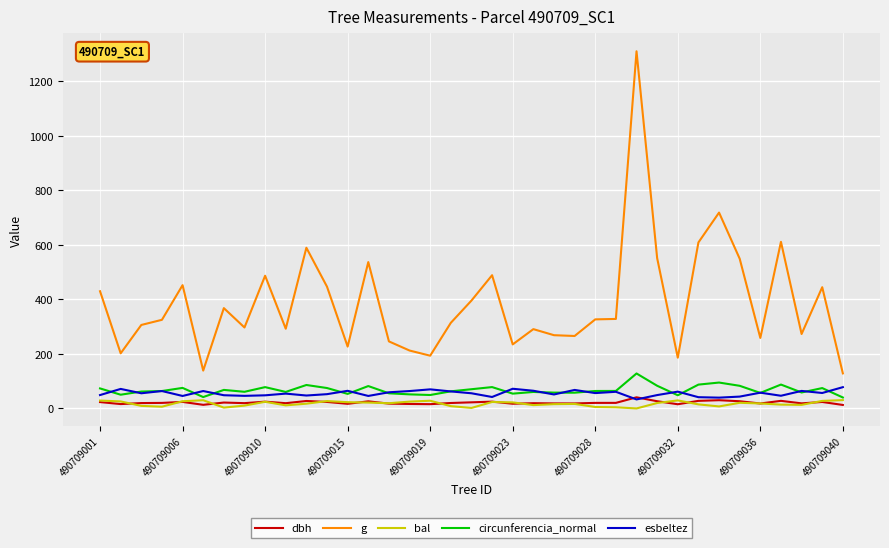

What is the maximum value for g?

1310.6